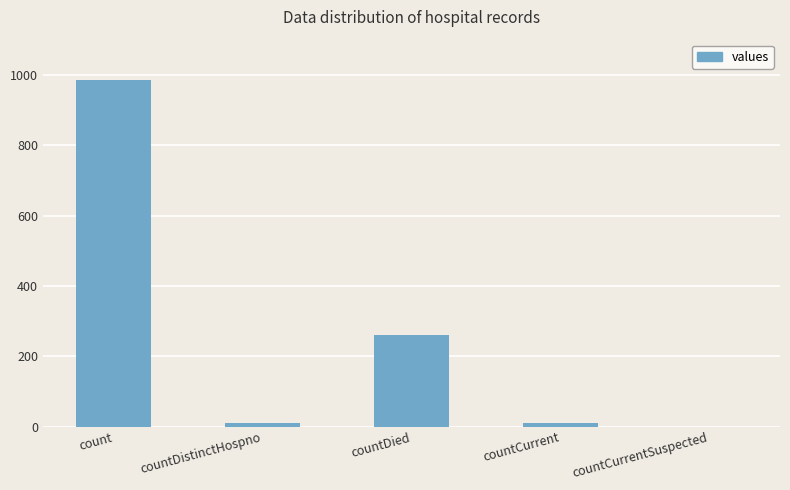

What is the difference between the values at count and countDistinctHospno?

975